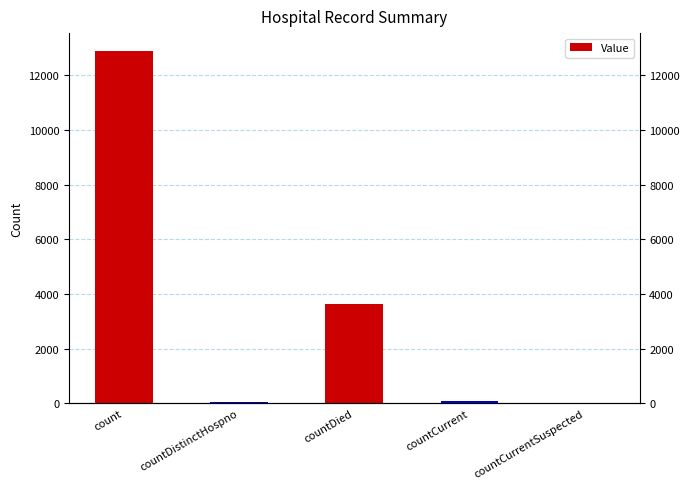

Count the number of categories in the chart.

5